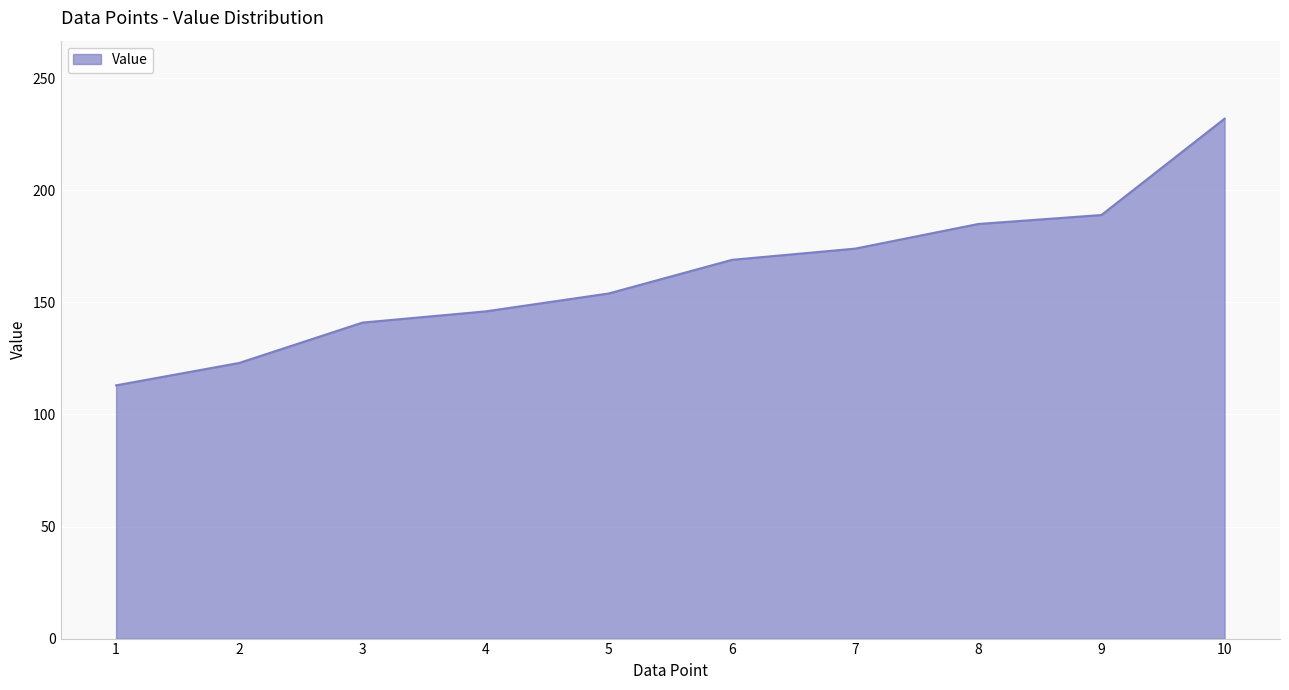

What is the average value?

163